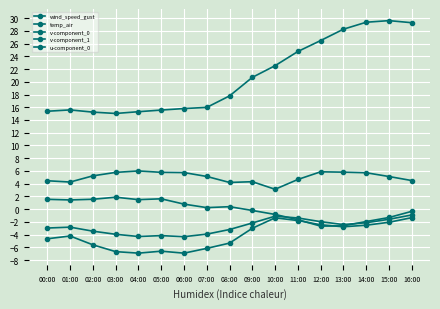

What is the difference between the u-component_0 values at 01:00 and 15:00?

2.8